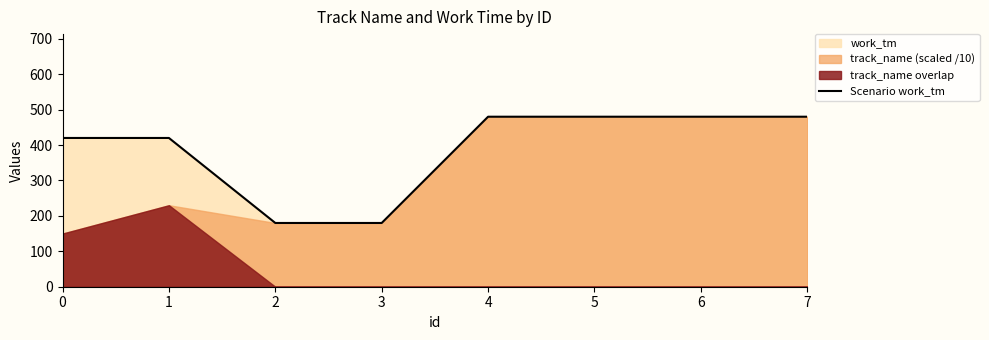

What is the value of the 1st point from the left?

420